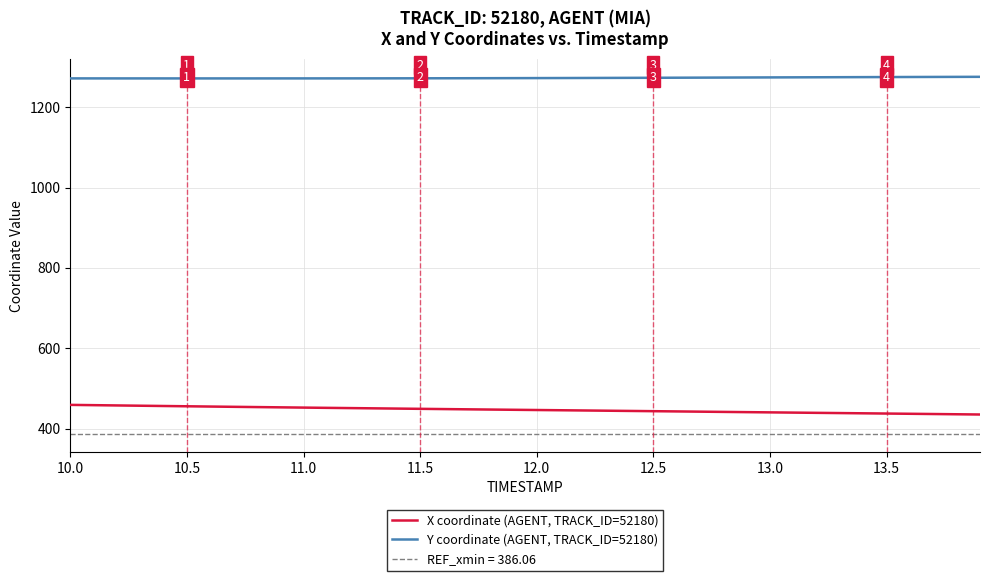

What is the smallest value displayed?

435.2